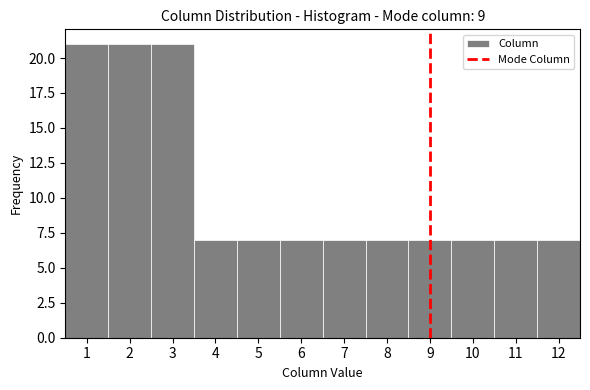

Reading left to right, transcribe this chart: for each bar, give the range it covers on the x-axis and its height. The values are not printed on the chart, so give them approximately, as read against the axis.

0.5 to 1.5: 21
1.5 to 2.5: 21
2.5 to 3.5: 21
3.5 to 4.5: 7
4.5 to 5.5: 7
5.5 to 6.5: 7
6.5 to 7.5: 7
7.5 to 8.5: 7
8.5 to 9.5: 7
9.5 to 10.5: 7
10.5 to 11.5: 7
11.5 to 12.5: 7